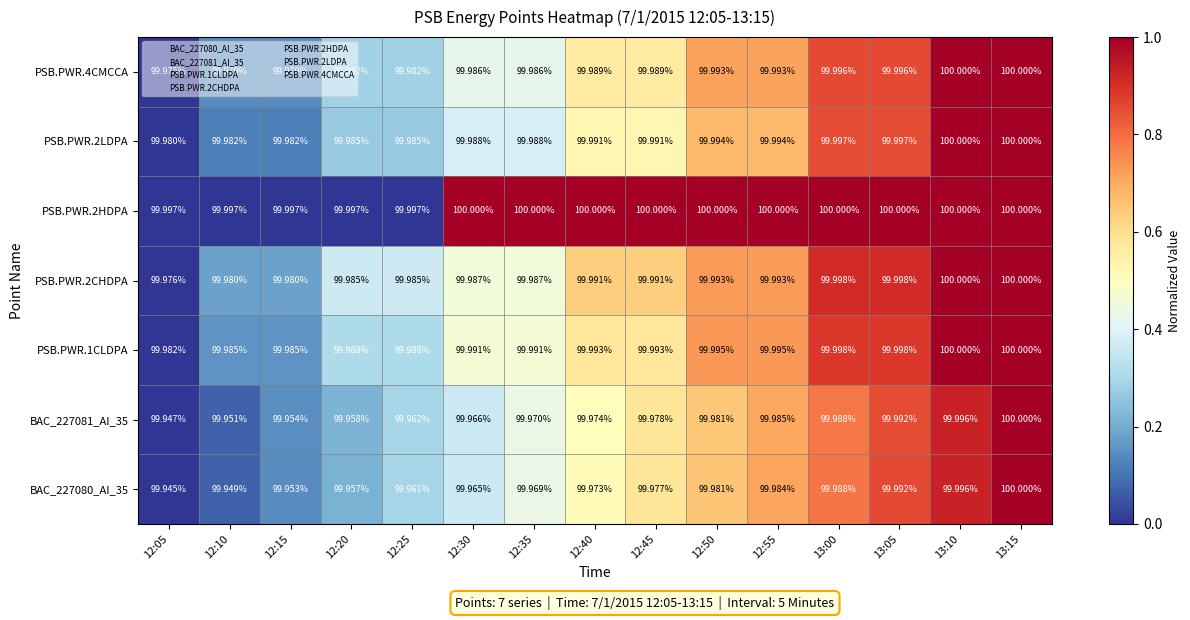

Is the value of BAC_227081_AI_35 at 12:15 greater than the value of PSB.PWR.2LDPA at 12:05?

No